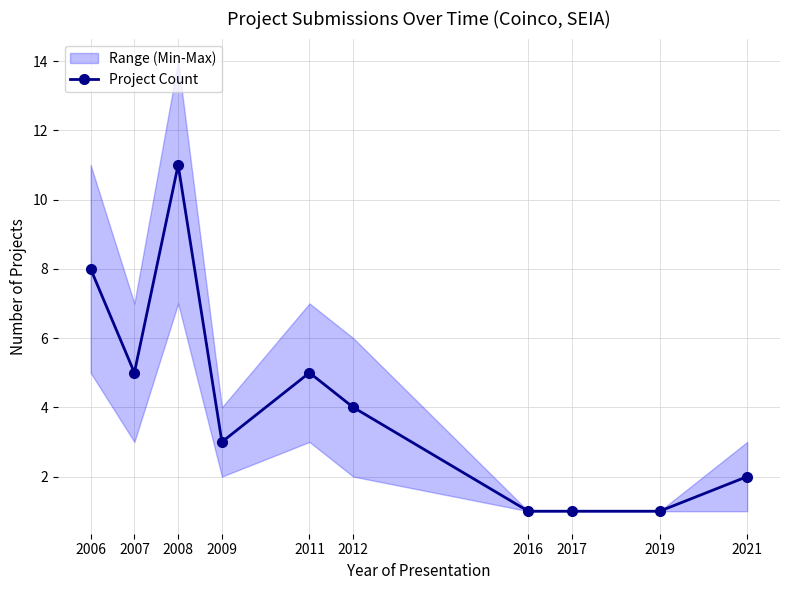

Reading left to right, what are all the values shown in this chart?

2006=8	2007=5	2008=11	2009=3	2011=5	2012=4	2016=1	2017=1	2019=1	2021=2